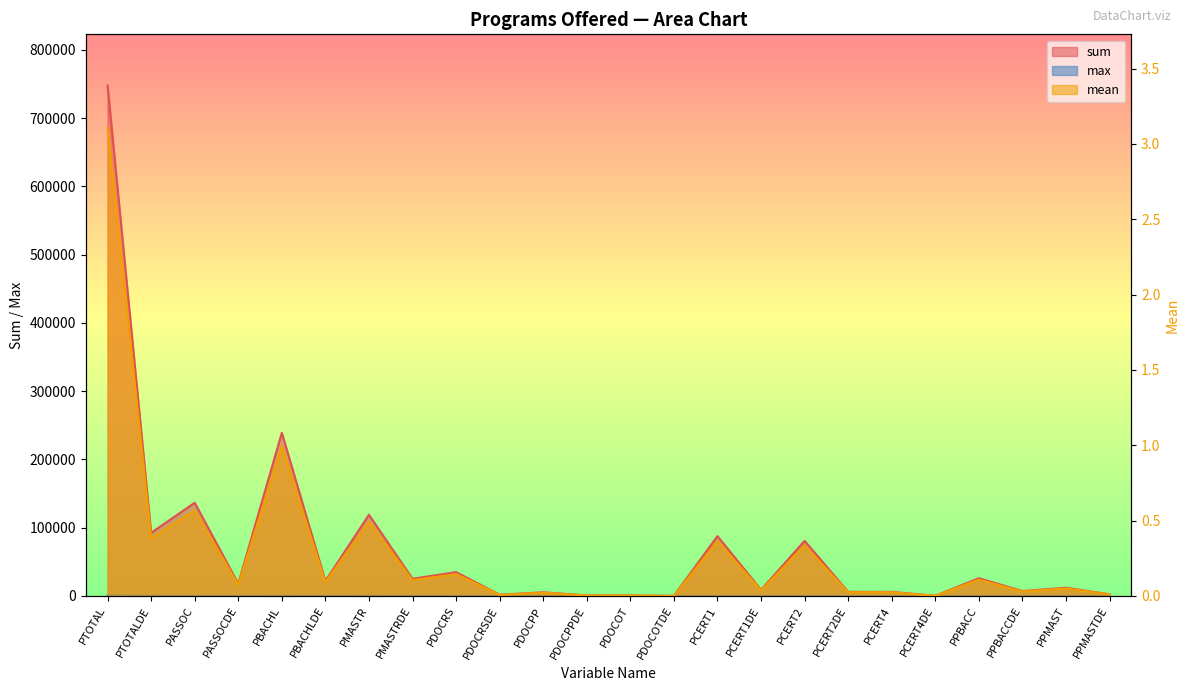

In max, how many points are lower than both neighbors (excluding endpoints)?

9